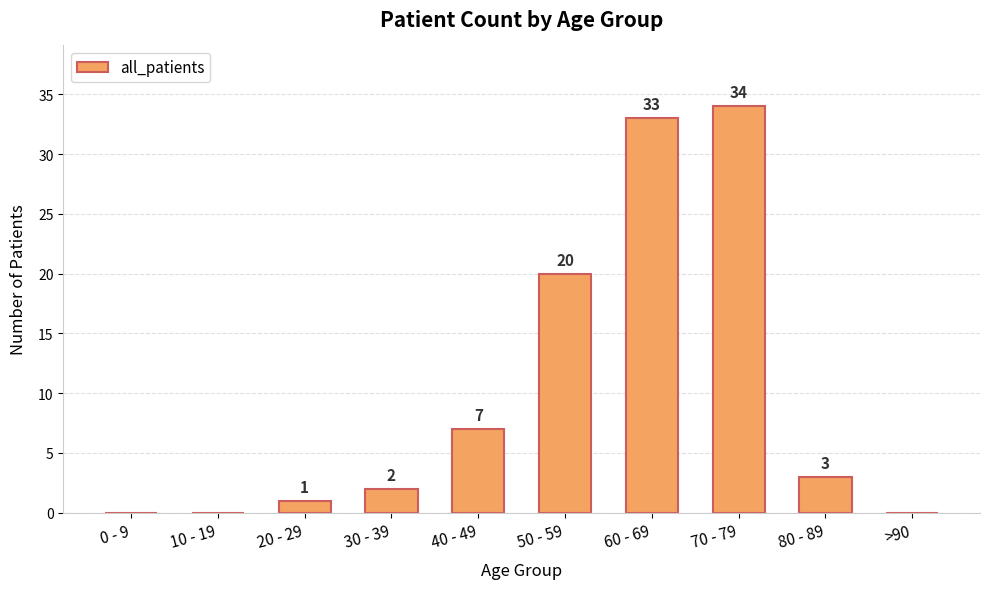

At which category does the chart reach its peak across all series?

70 - 79